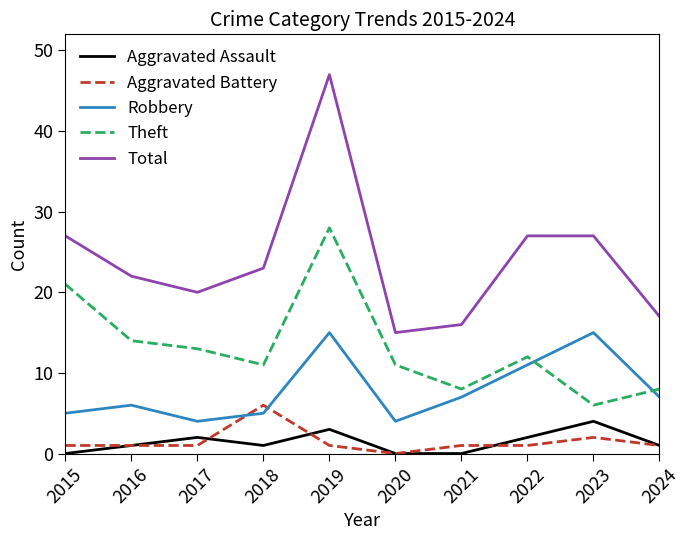

What is the highest value of the Theft series?

28